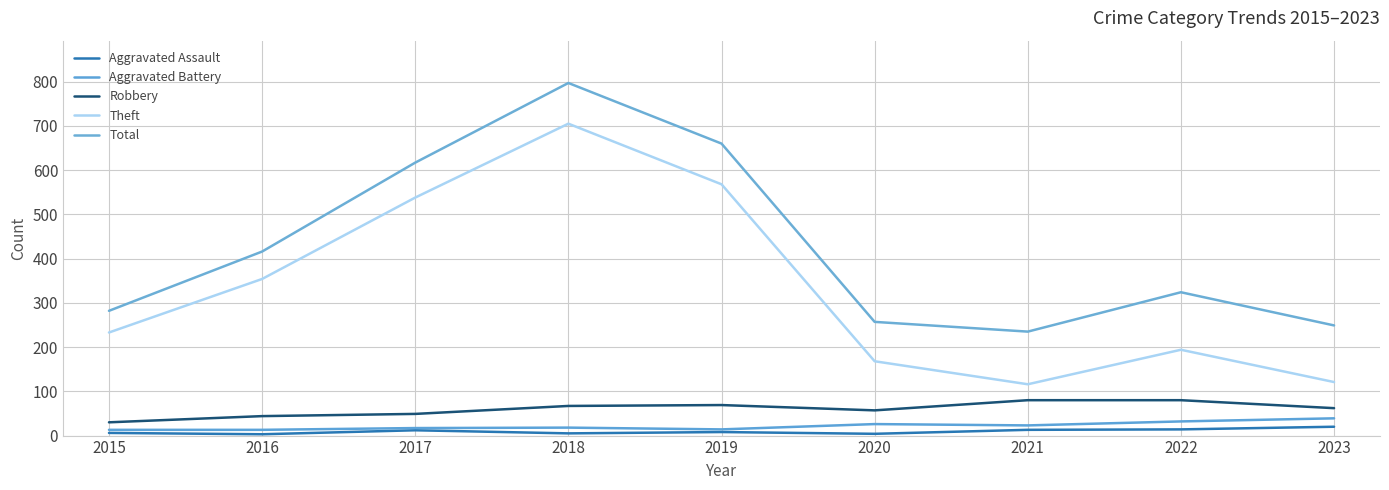

Between 2017 and 2019, which series saw the biggest shift?

Total